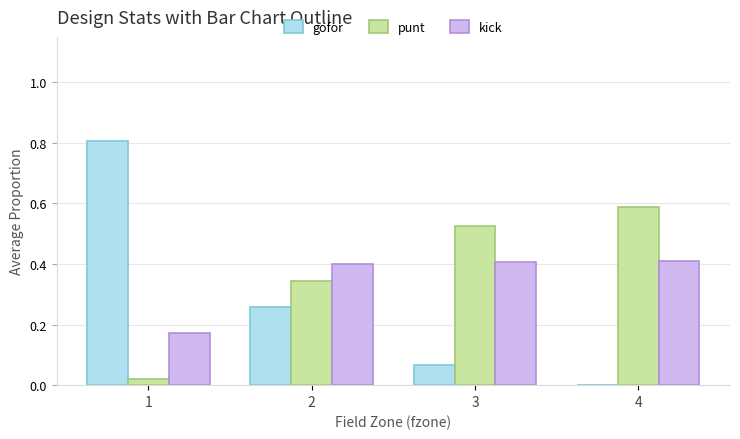

Count the kick values in the range 0 to 1.

4